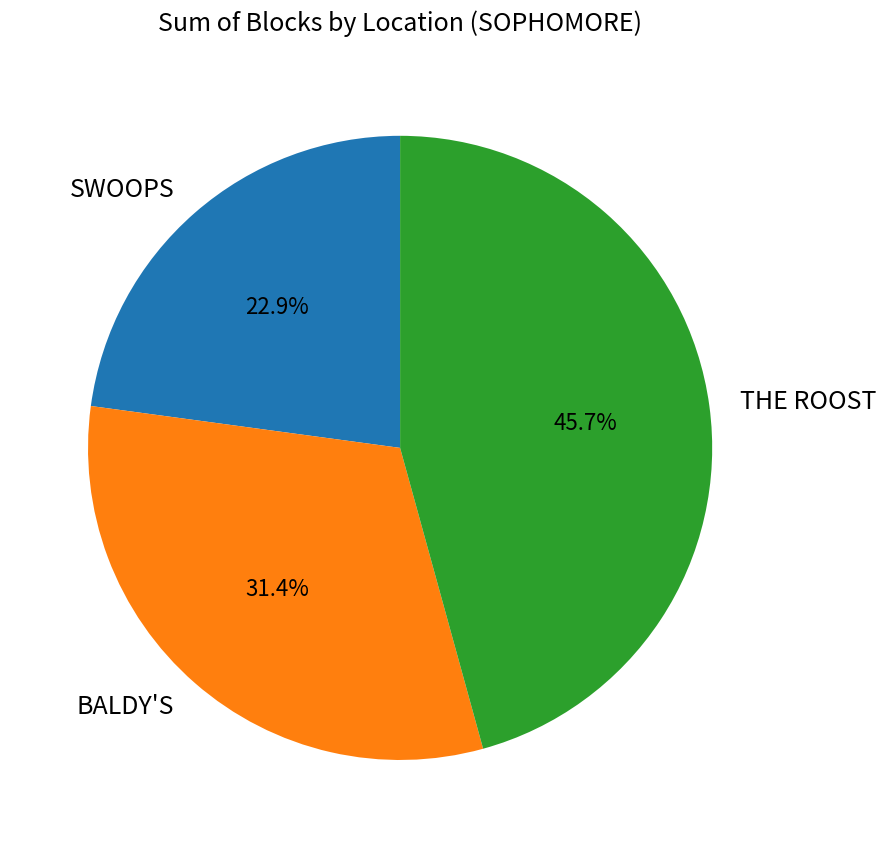

Is SWOOPS the majority of the pie?

No